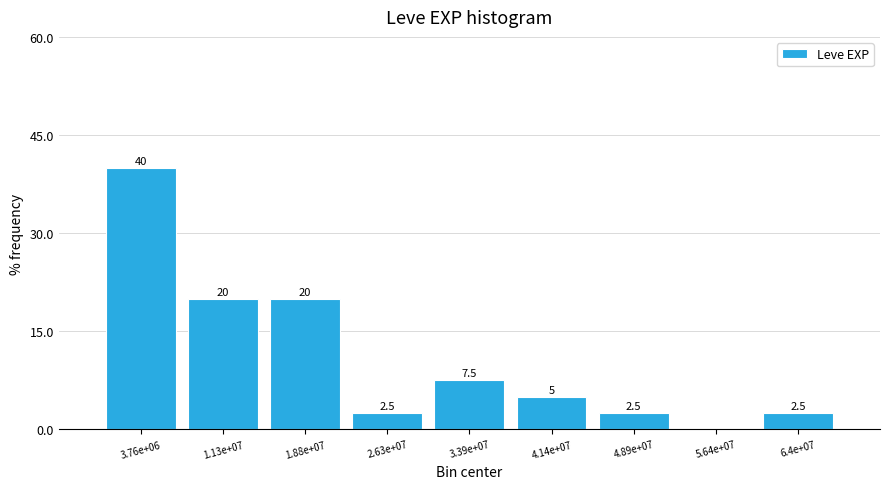

Reading left to right, what are all the values shown in this chart?

3.76e+06=40.0	1.13e+07=20.0	1.88e+07=20.0	2.63e+07=2.5	3.39e+07=7.5	4.14e+07=5.0	4.89e+07=2.5	5.64e+07=0.0	6.4e+07=2.5